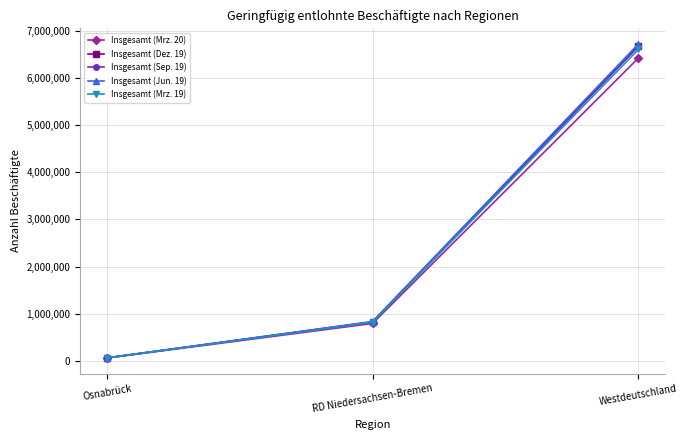

How many categories are shown in the chart?

3